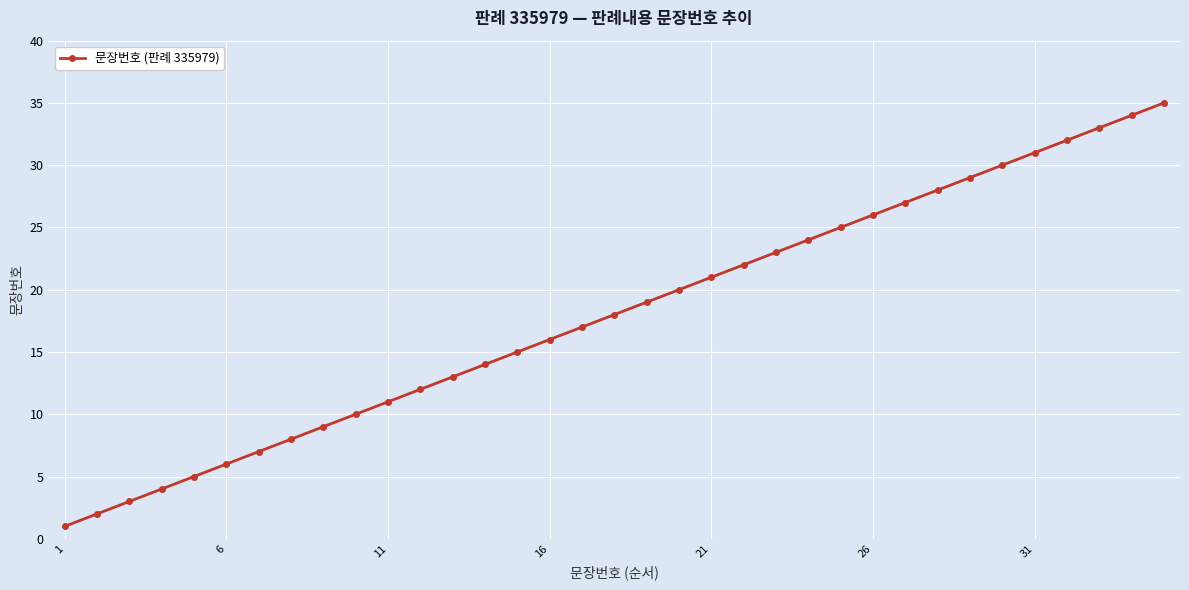

What is the difference between the maximum and minimum values?

34